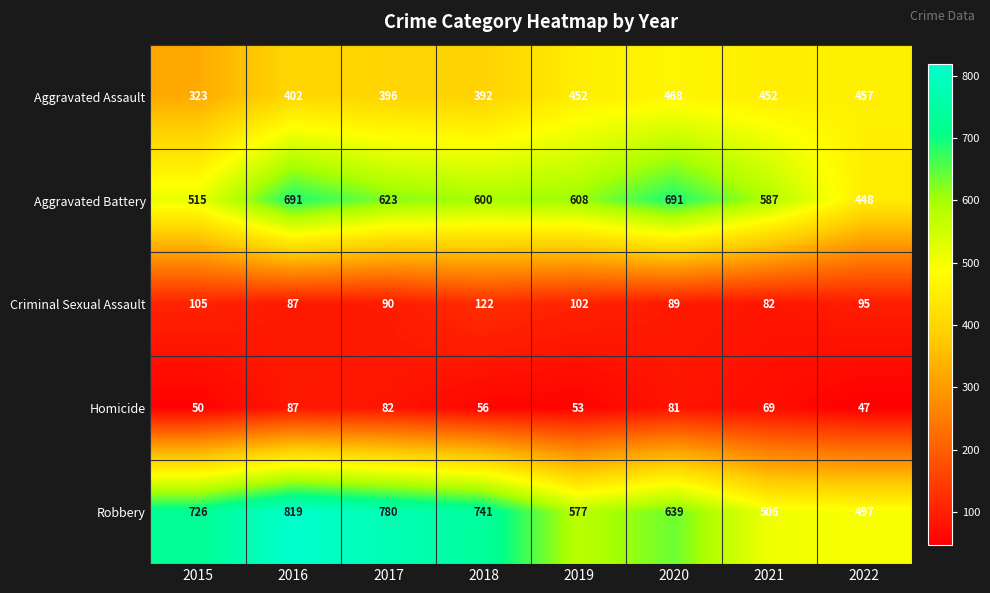

How many data points in Aggravated Battery are less than 608?

4